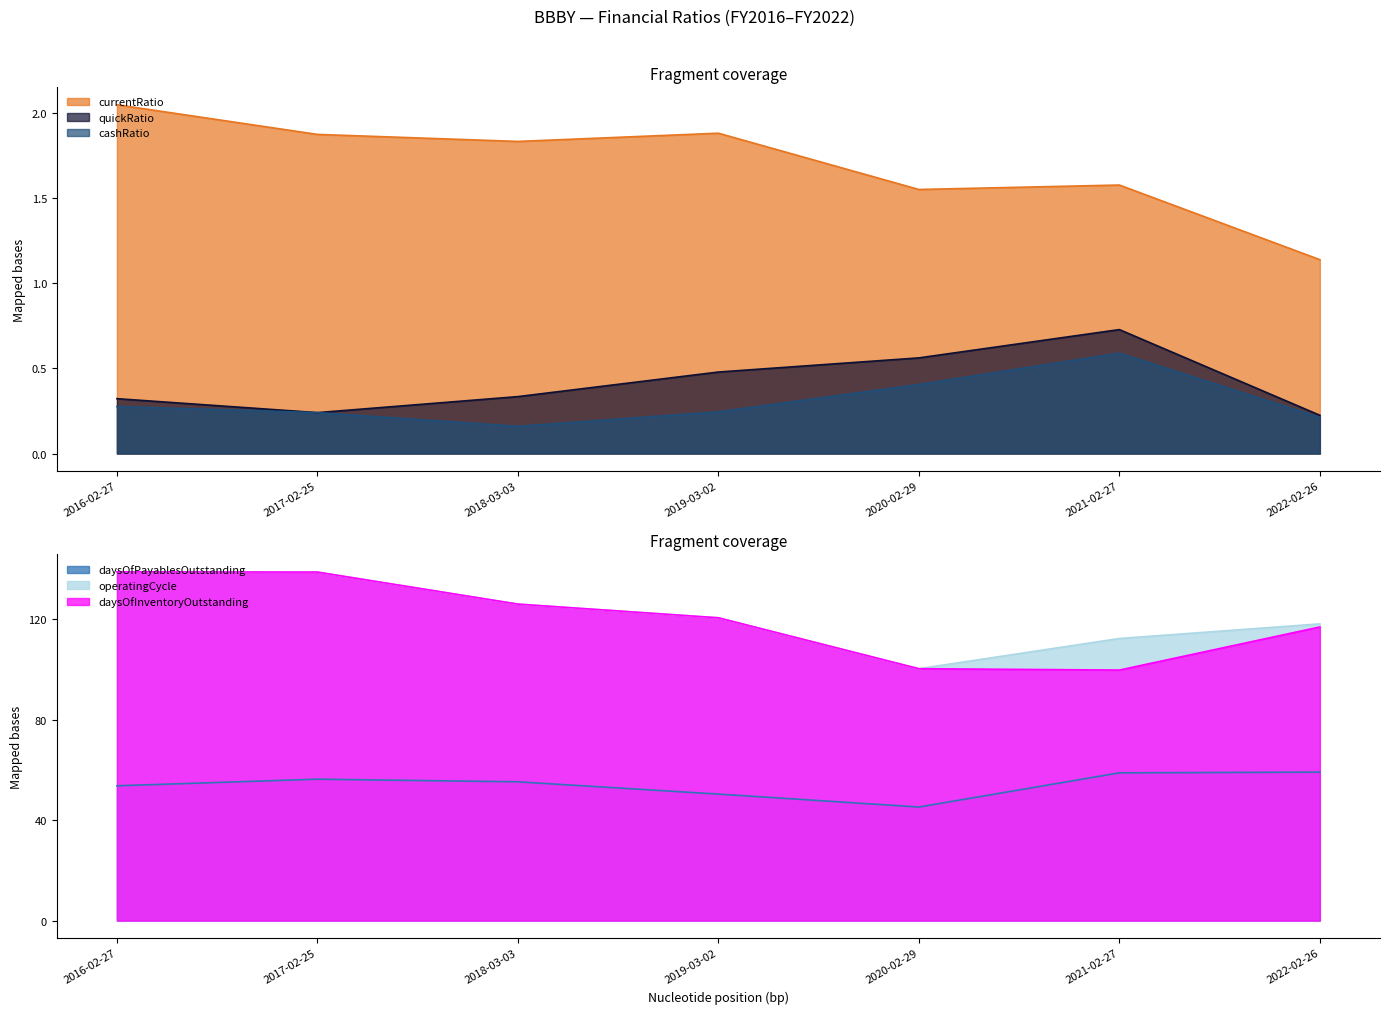

How many data points does each series have?

7